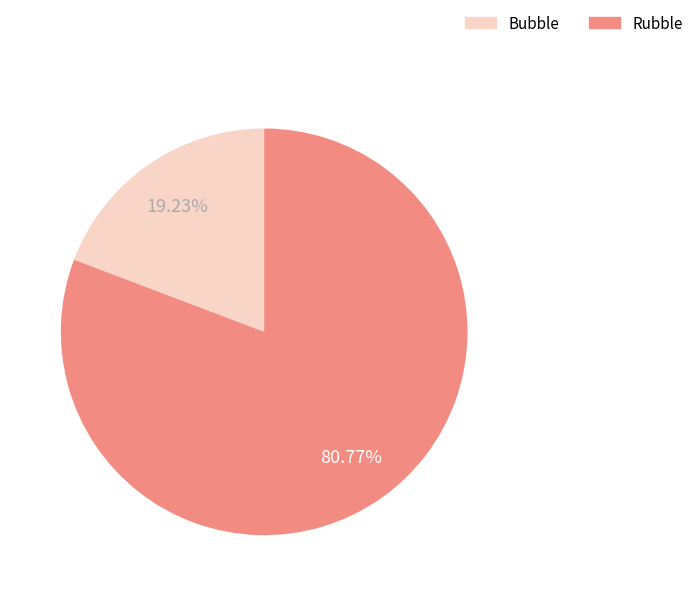

The Bubble slice represents 19% of the pie. True or false?

True